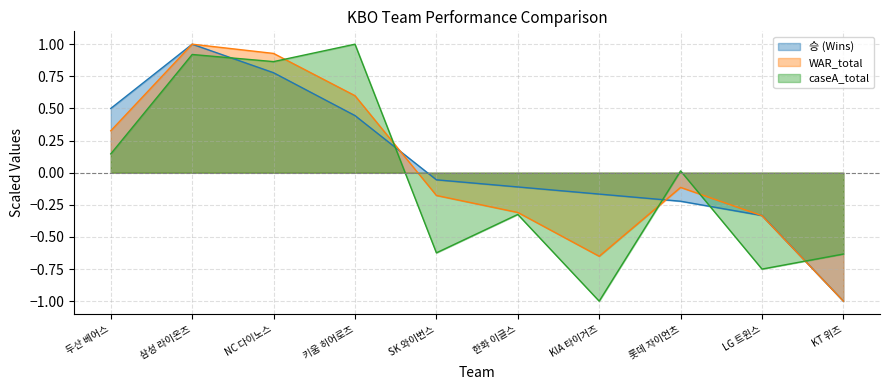

What is the minimum value shown in the chart?

-1.0